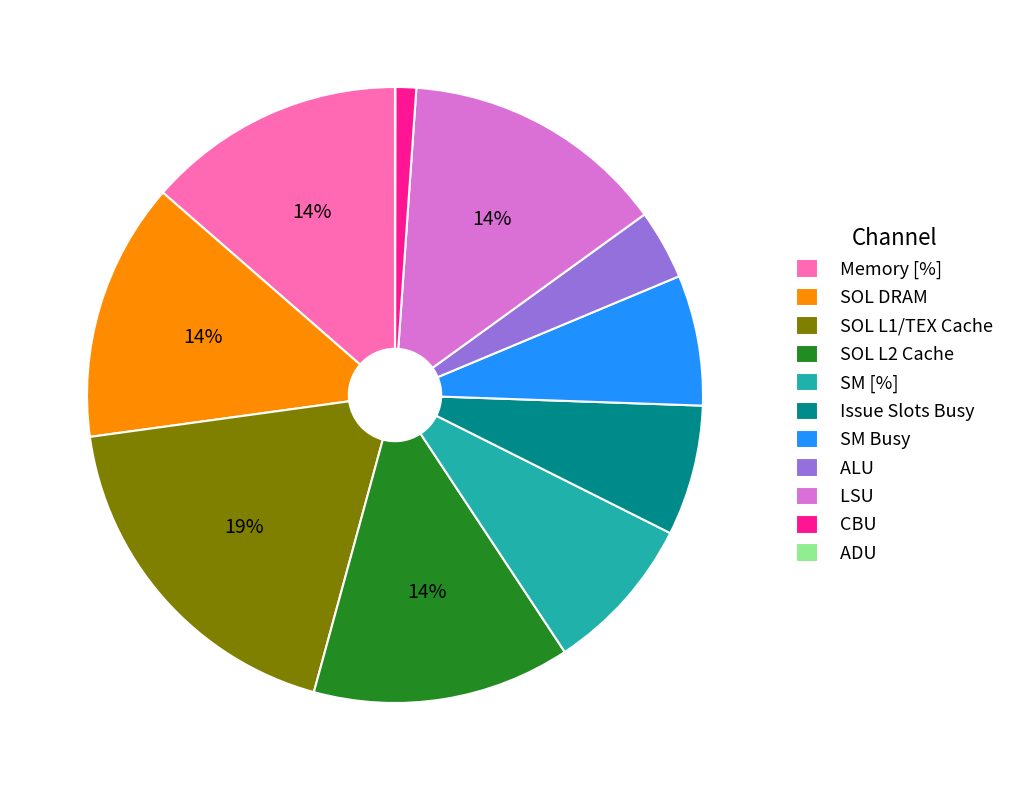

True or false: SM [%] accounts for 18% of the total.

False